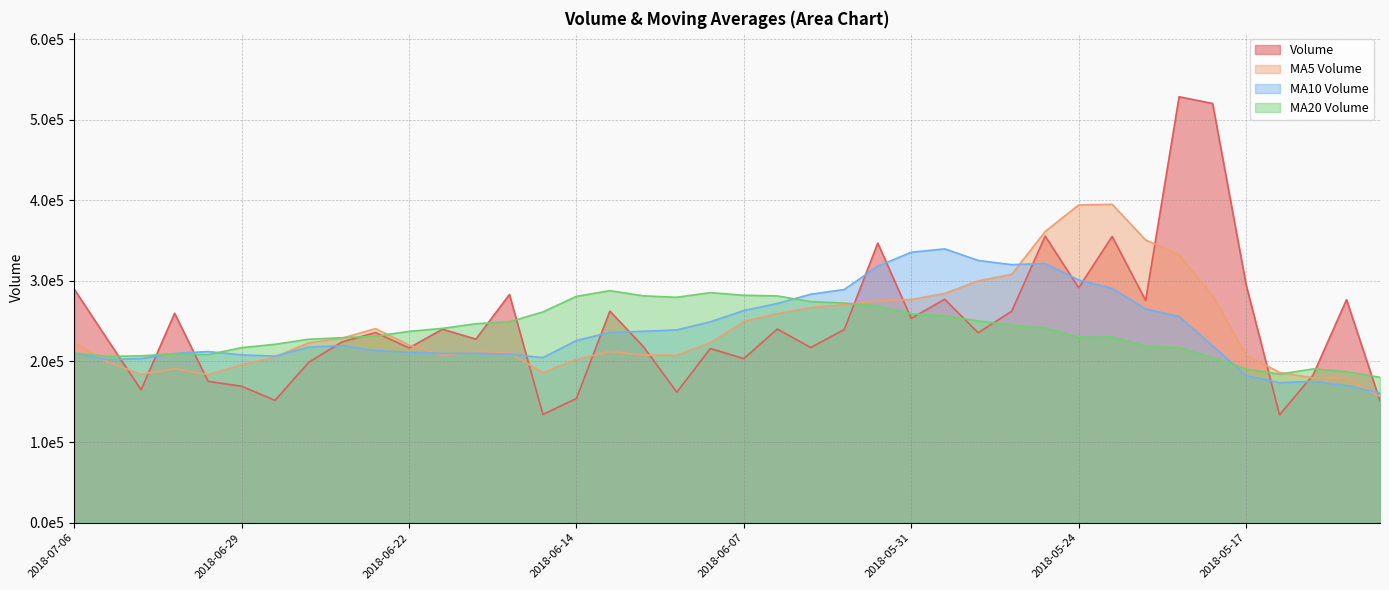

List the labels in order of v_ma10 value, largest first.

2018-05-30, 2018-05-31, 2018-05-29, 2018-05-25, 2018-05-28, 2018-06-01, 2018-05-24, 2018-05-23, 2018-06-04, 2018-06-05, 2018-06-06, 2018-05-22, 2018-06-07, 2018-05-21, 2018-06-08, 2018-06-11, 2018-06-12, 2018-06-13, 2018-06-14, 2018-06-26, 2018-05-18, 2018-06-27, 2018-06-25, 2018-07-02, 2018-06-22, 2018-06-20, 2018-06-21, 2018-07-03, 2018-07-06, 2018-06-19, 2018-06-29, 2018-06-28, 2018-06-15, 2018-07-04, 2018-07-05, 2018-05-17, 2018-05-15, 2018-05-16, 2018-05-14, 2018-05-11